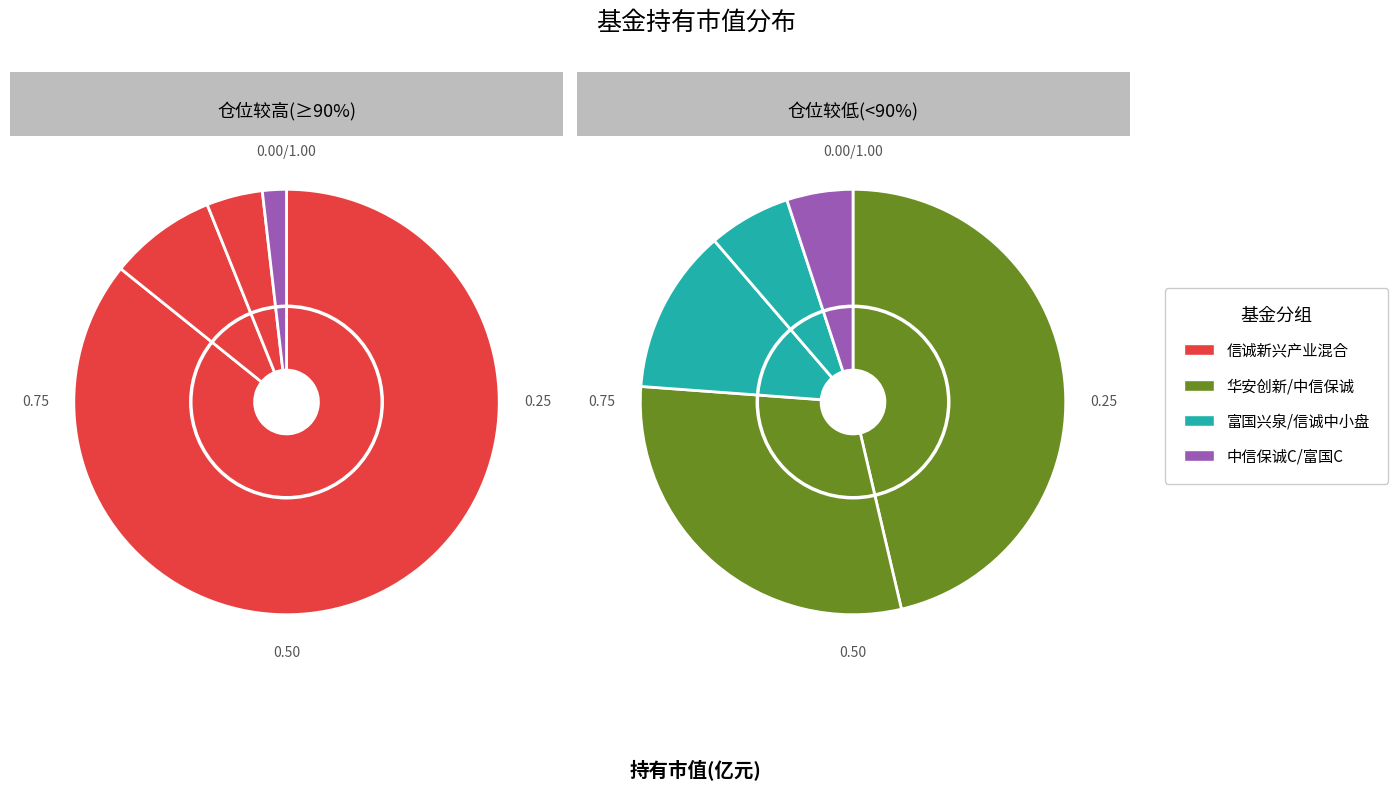

Does any single category account for the majority?

Yes